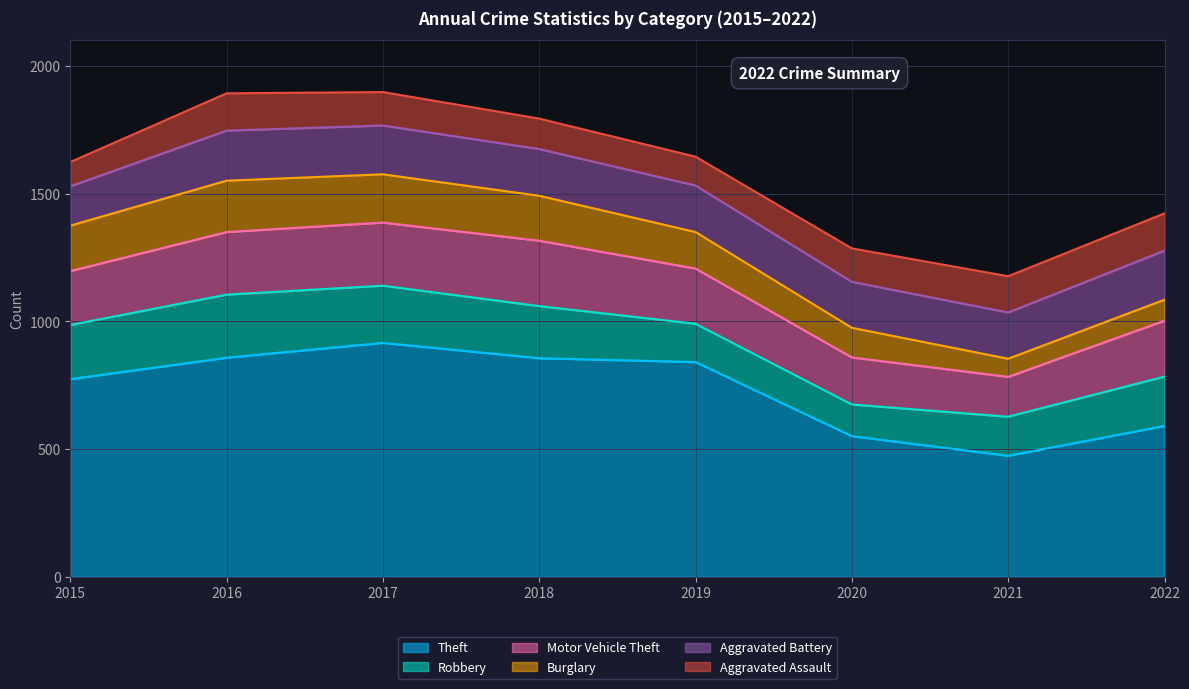

Between 2022 and 2019, which is larger?

2019